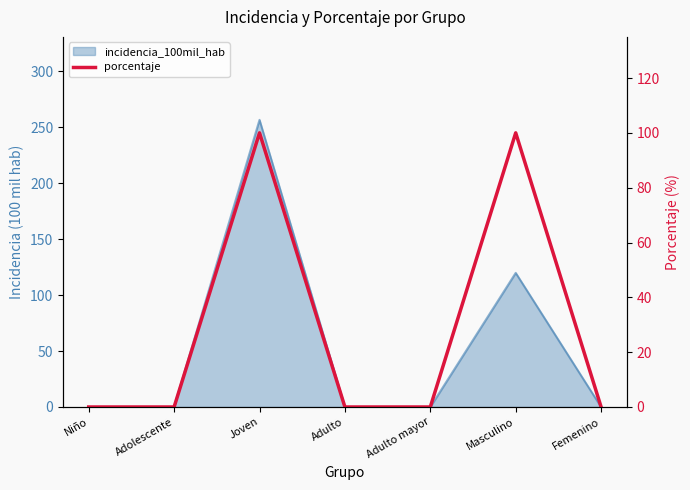

True or false: the data shows 100 at Masculino.

True